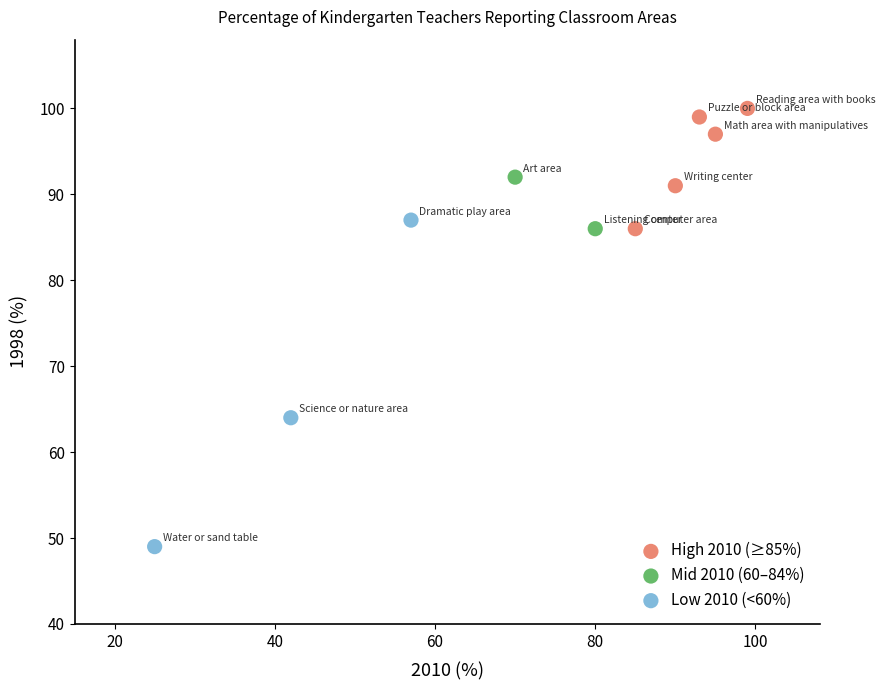

Which series has the largest Y range (max minus min)?

Low 2010 (<60%)